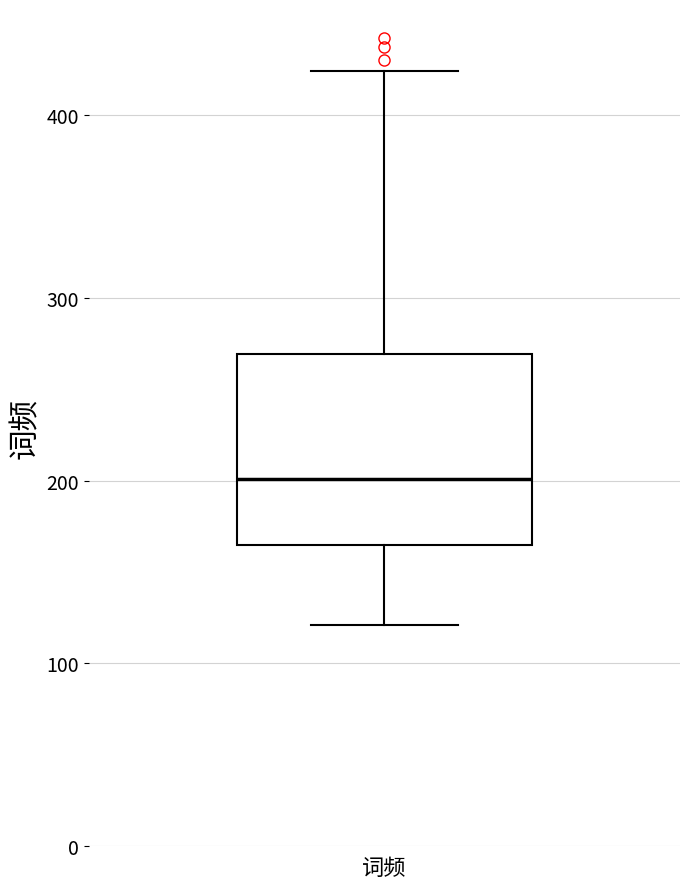

Read this box plot against the y-axis: the position of the median line, the range covered by the box, and the ends of both whiskers. The values are not printed on the chart, so give them approximately, as read against the axis.

median 200, box 170 to 270, whiskers 120 to 420